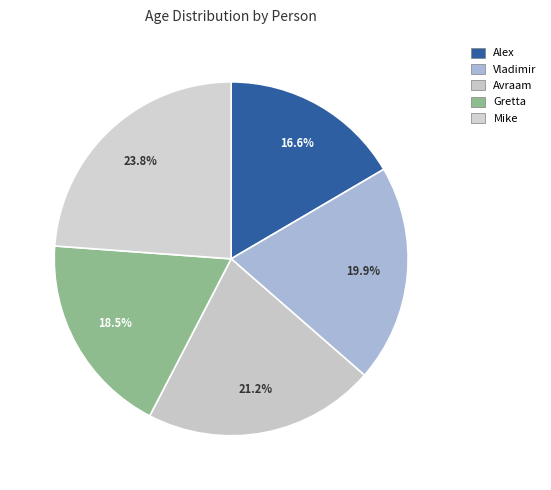

Is the sum of Vladimir and Alex greater than half?

No